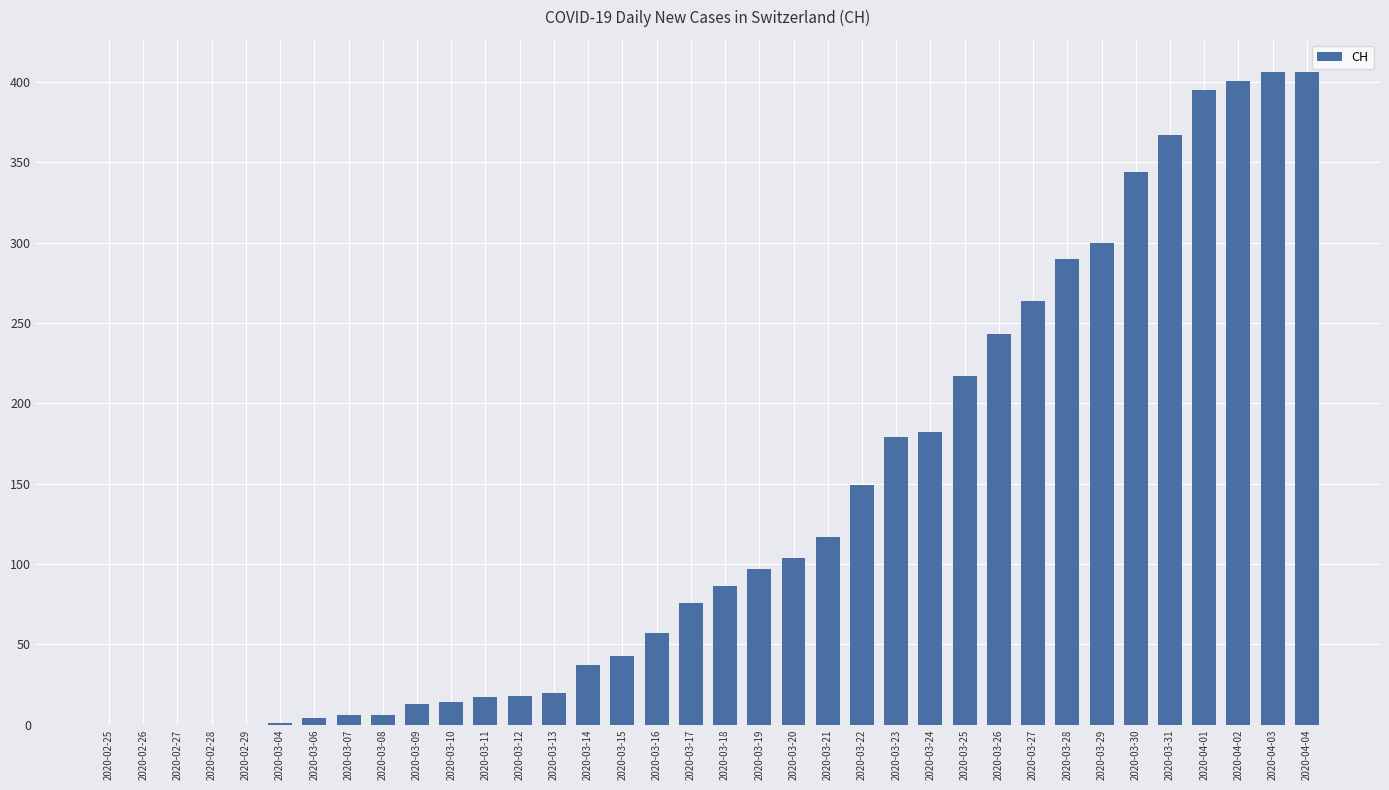

True or false: the data shows 704 at 2020-04-01.

False